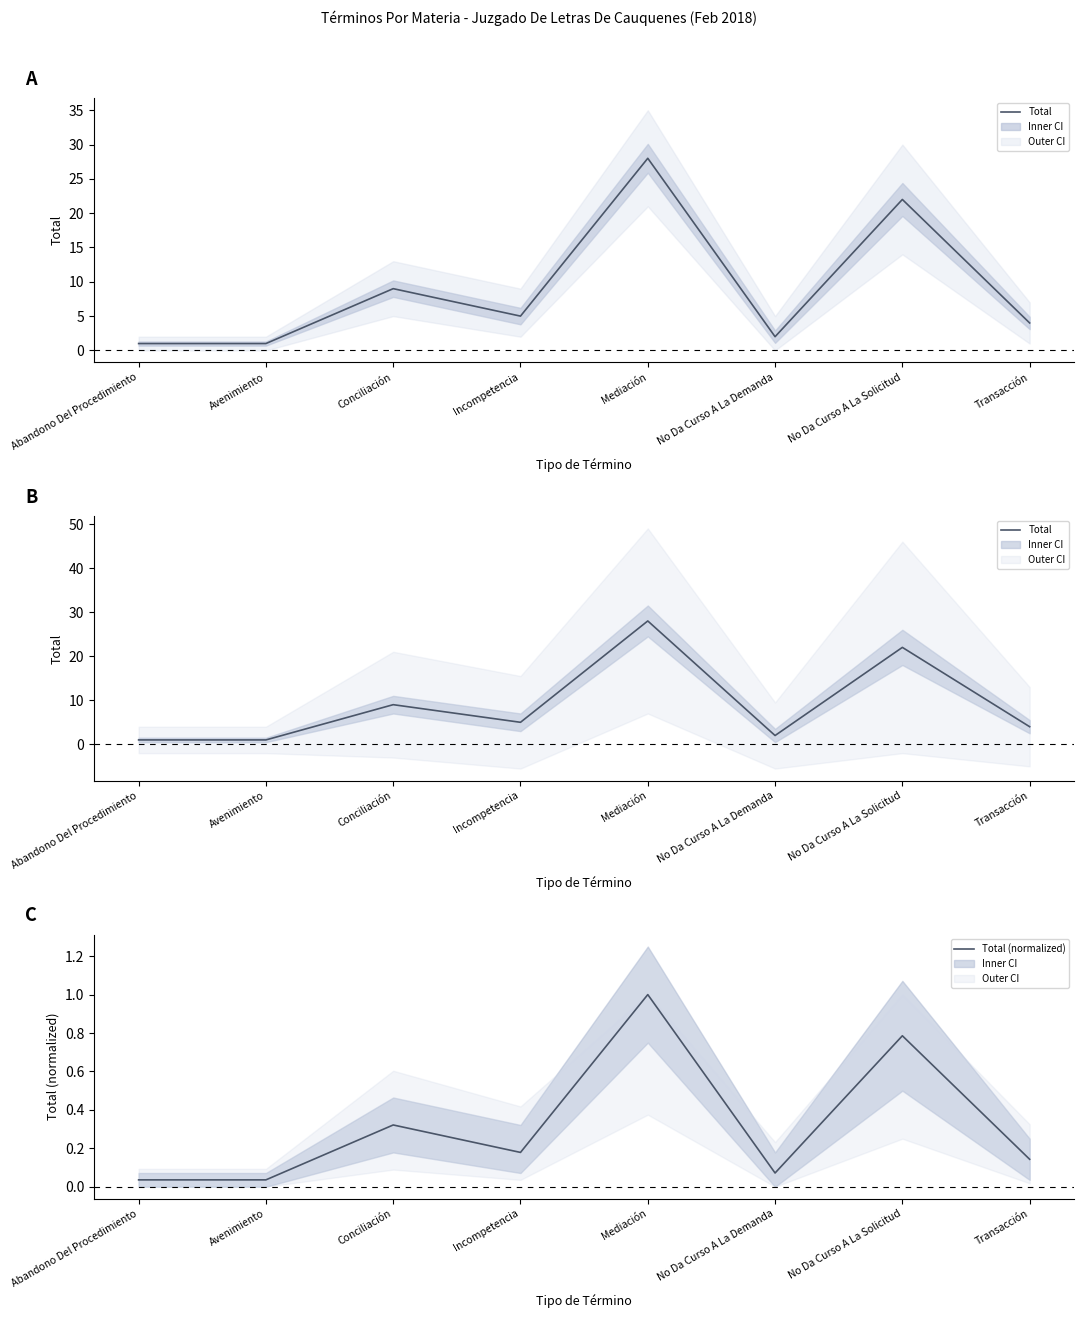

The value of Total (normalized) at Avenimiento is 0.0. True or false?

False